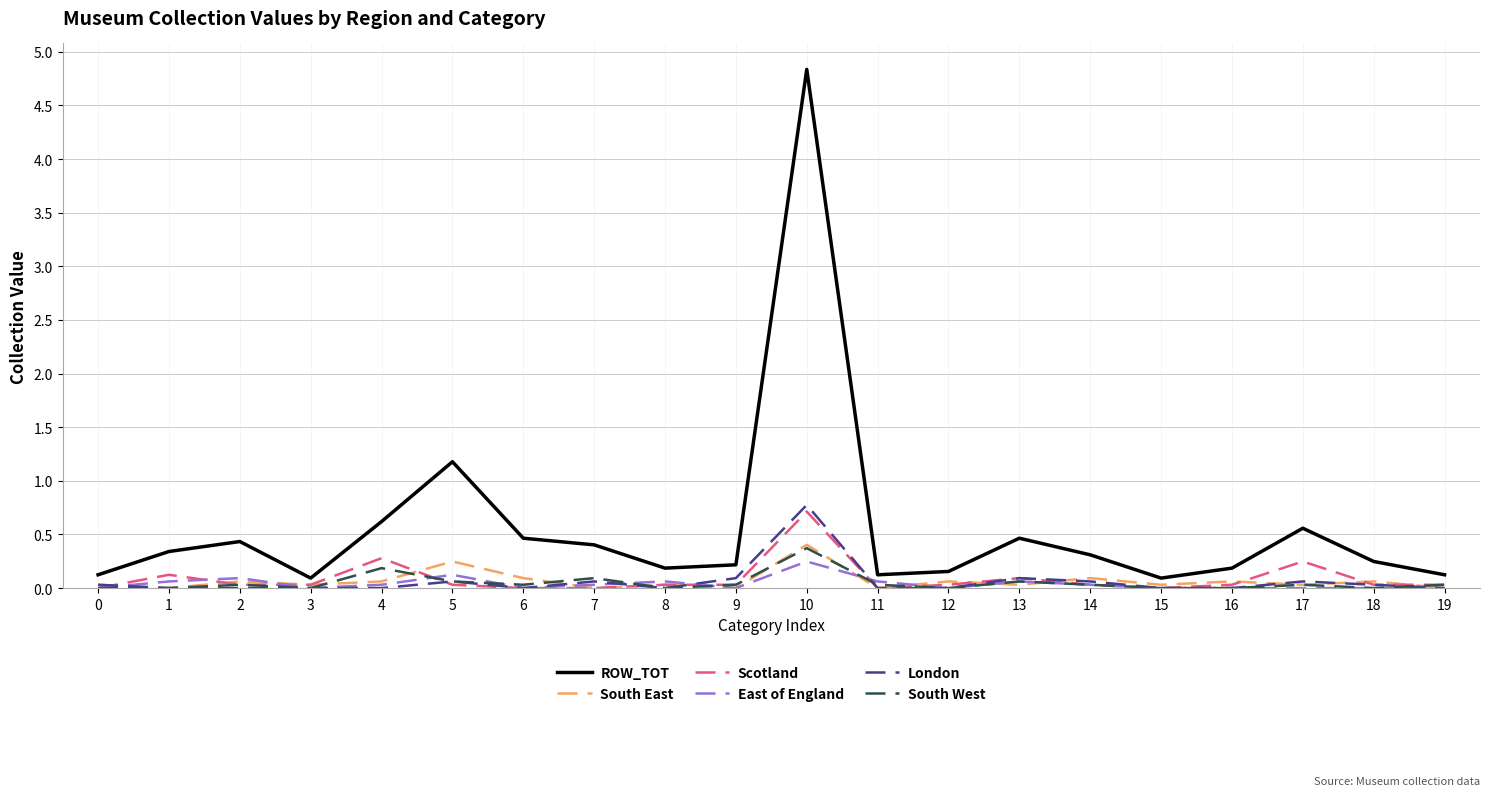

Which series changed the most between 5 and 9?

ROW_TOT